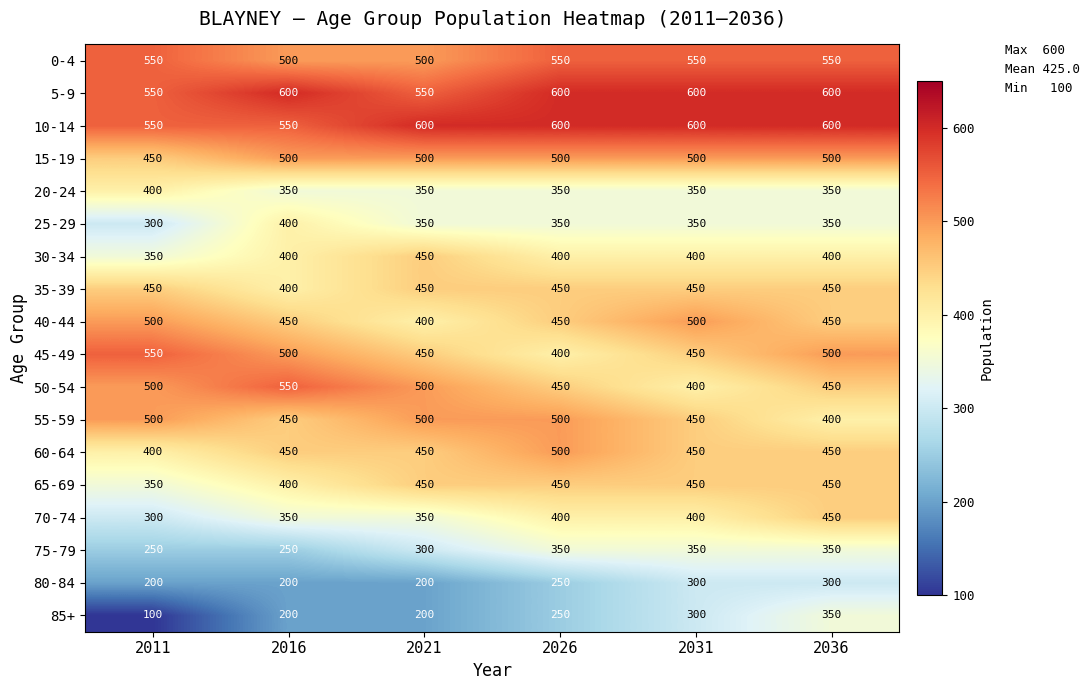

True or false: 85+ has a value of 98 at 2036.

False